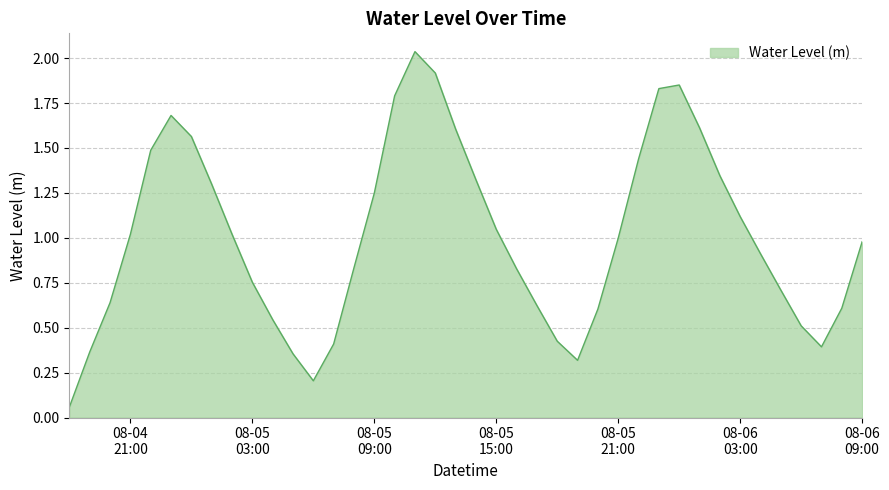

Does the chart have visible grid lines?

Yes